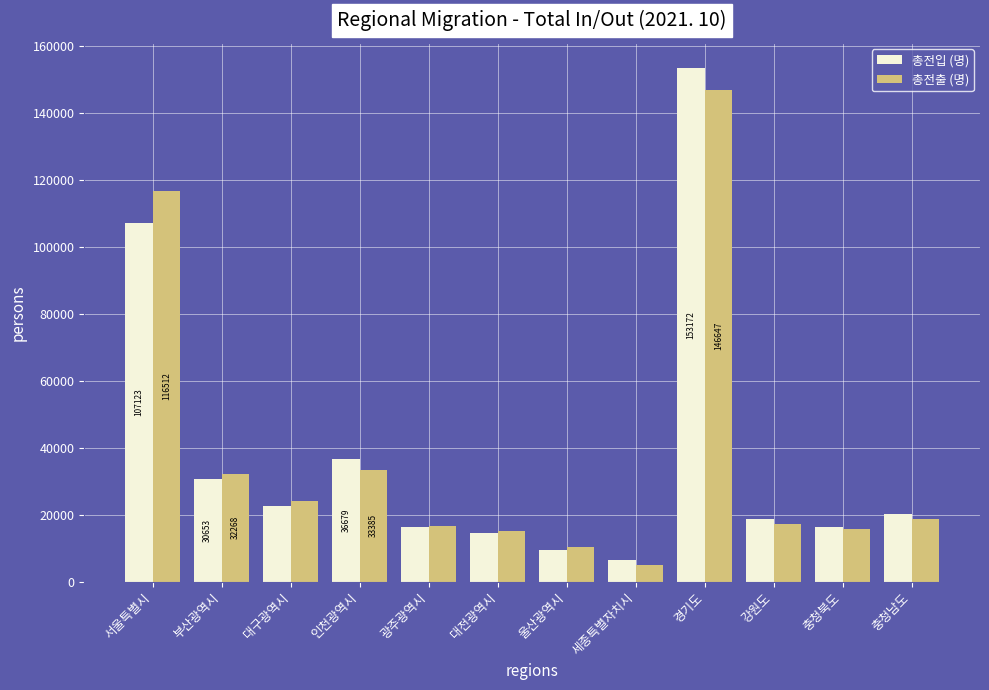

What is the value of the 총전입 (명) bar at the 6th from the left?

14438